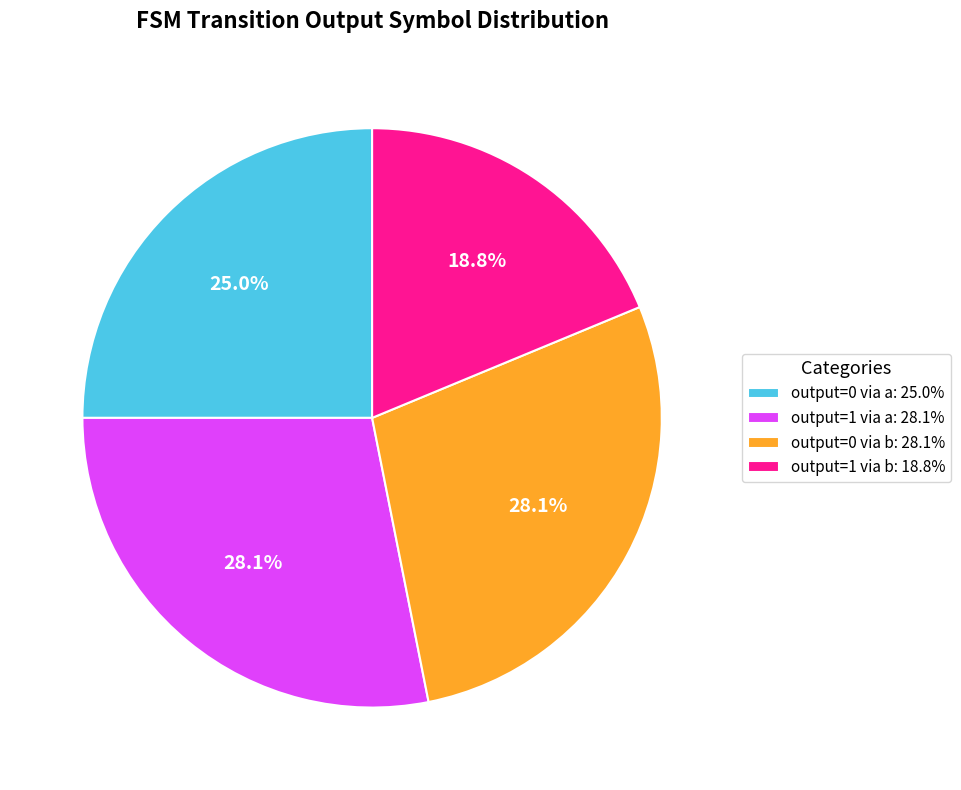

Count the number of slices in the pie.

4